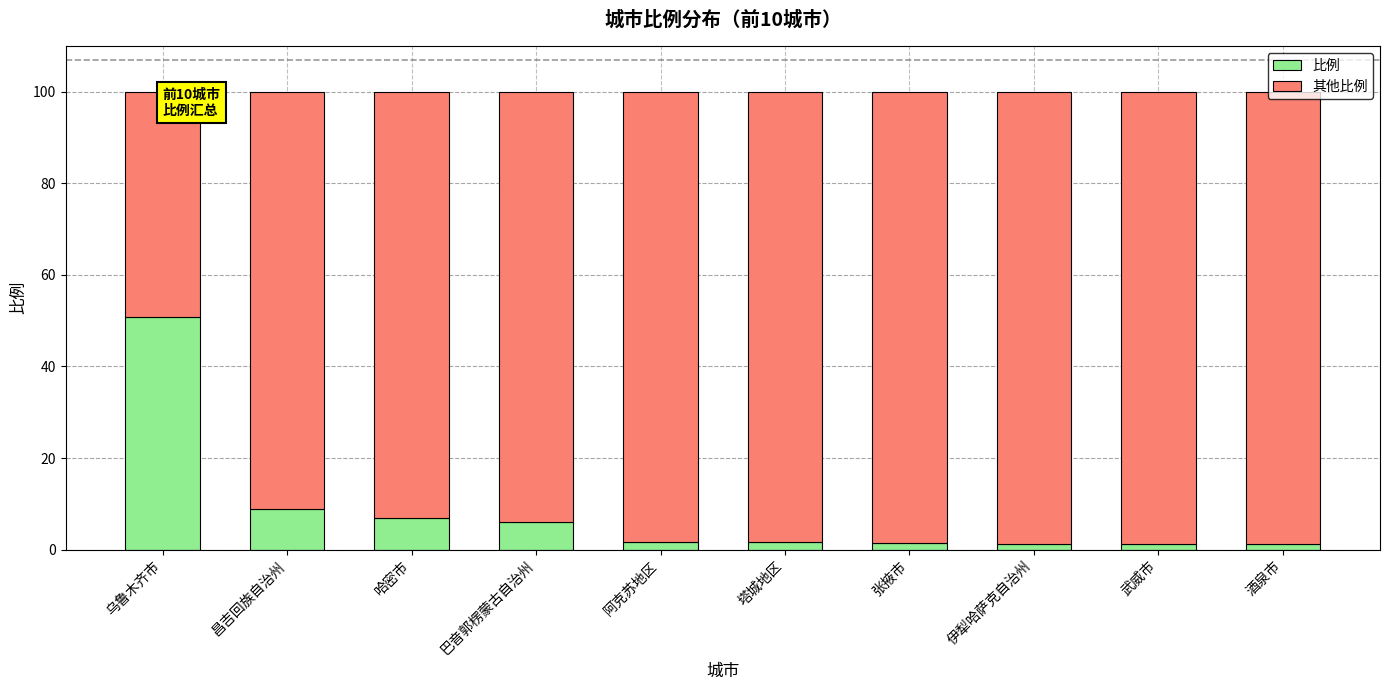

What is the sum of all 比例 values?

80.8